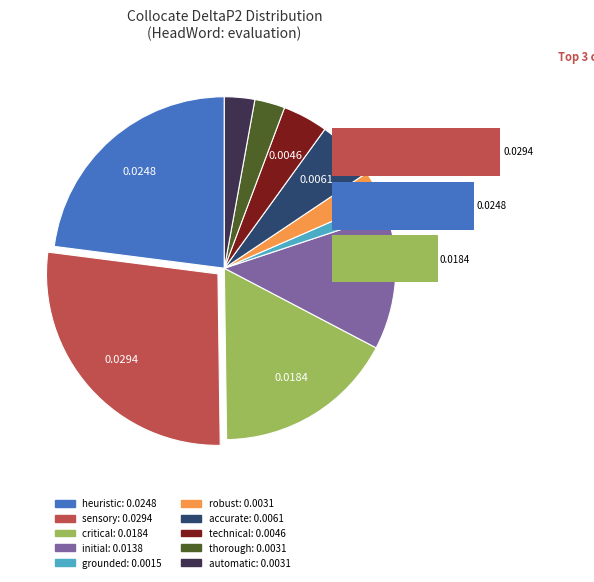

Which slice is the smallest?

grounded